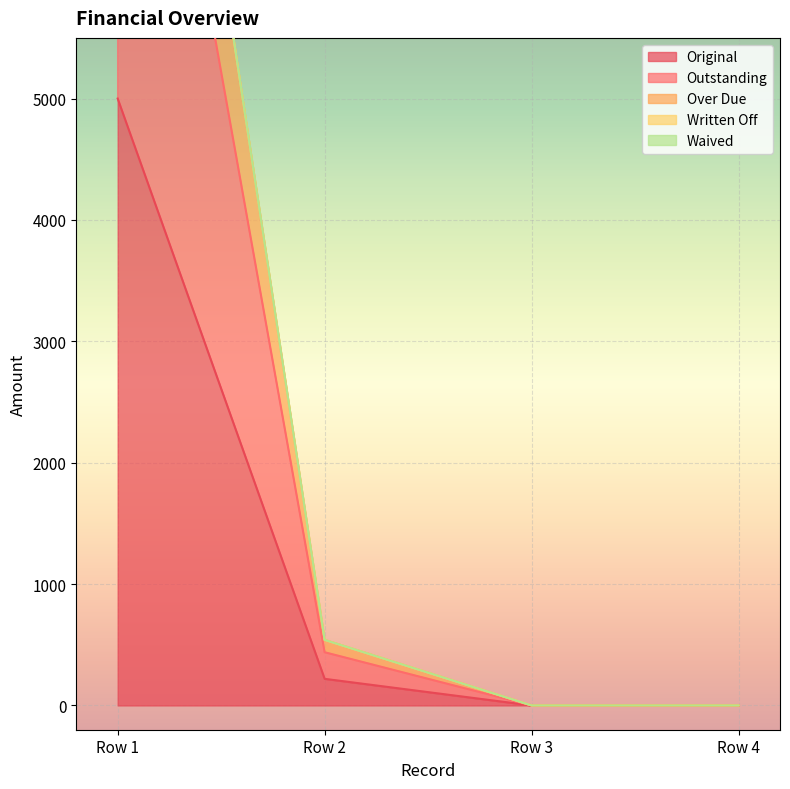

True or false: Original has more than 2 points higher than both neighbors.

False